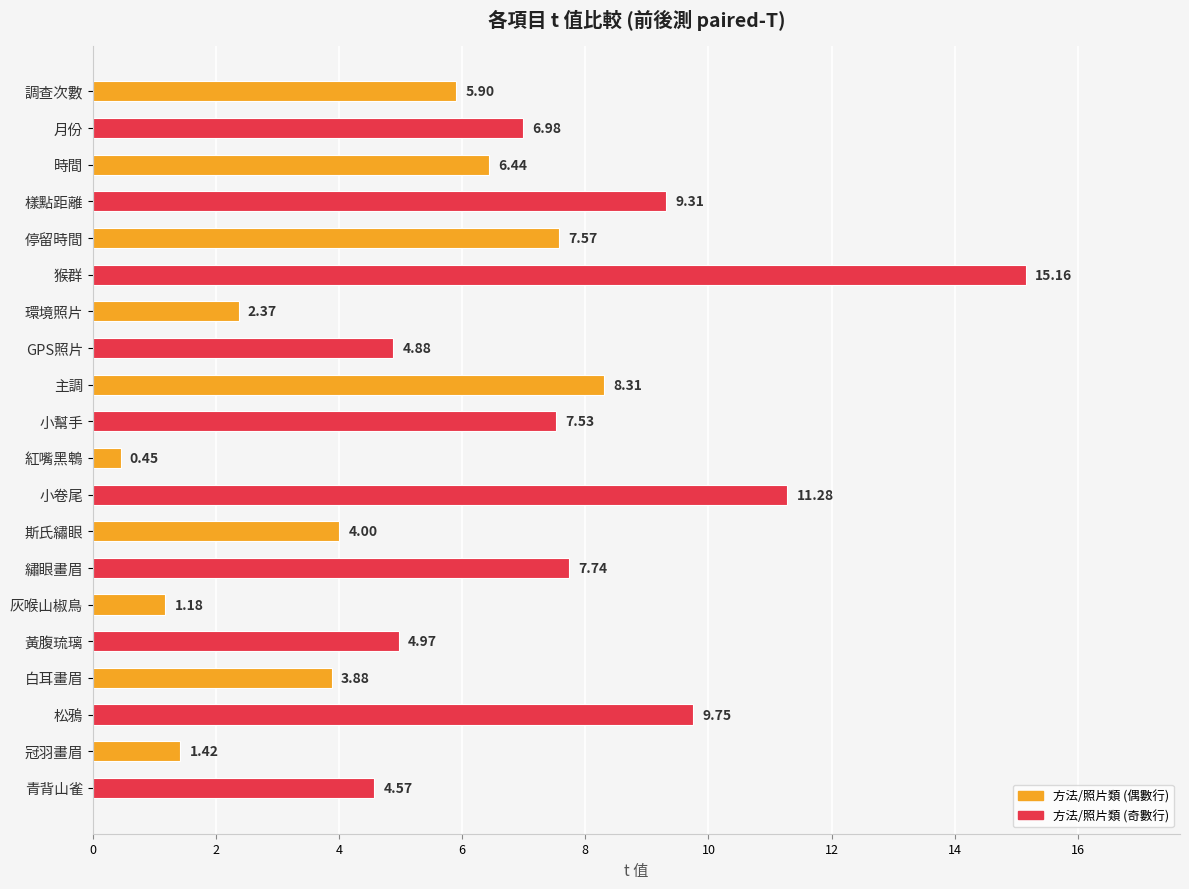

Count the number of categories in the chart.

20